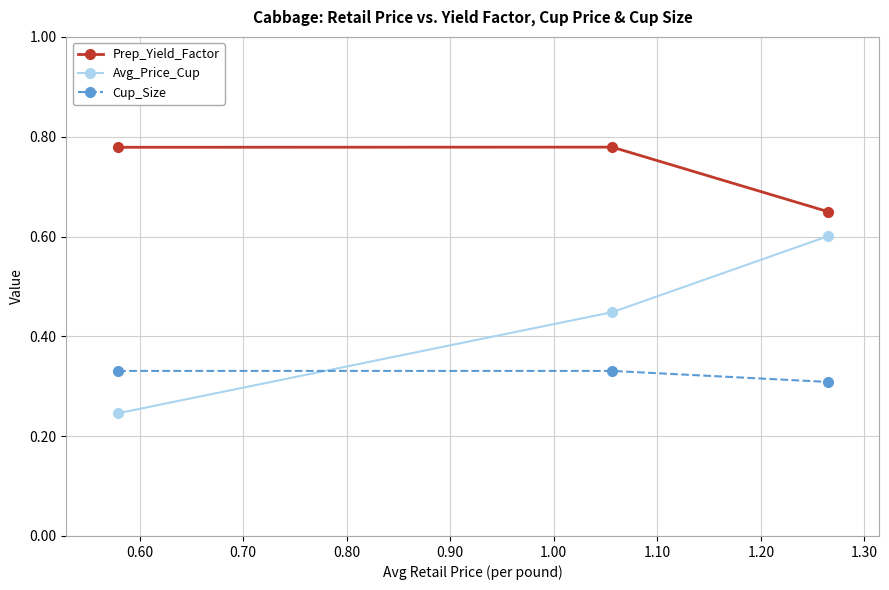

Count the Prep_Yield_Factor values in the range 0 to 1.

3